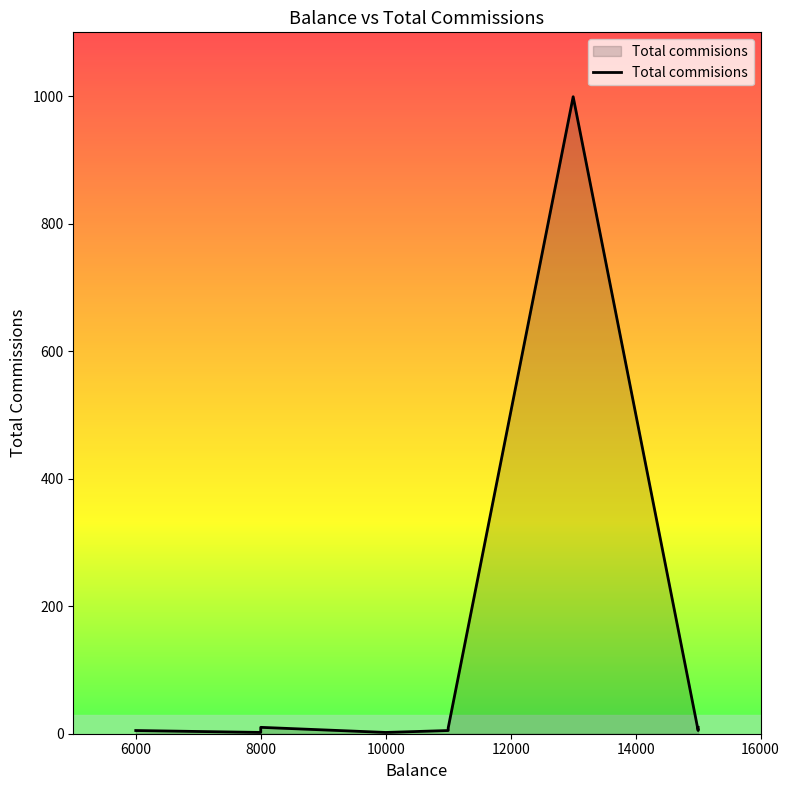

What is the value of the 1st point from the left?

5